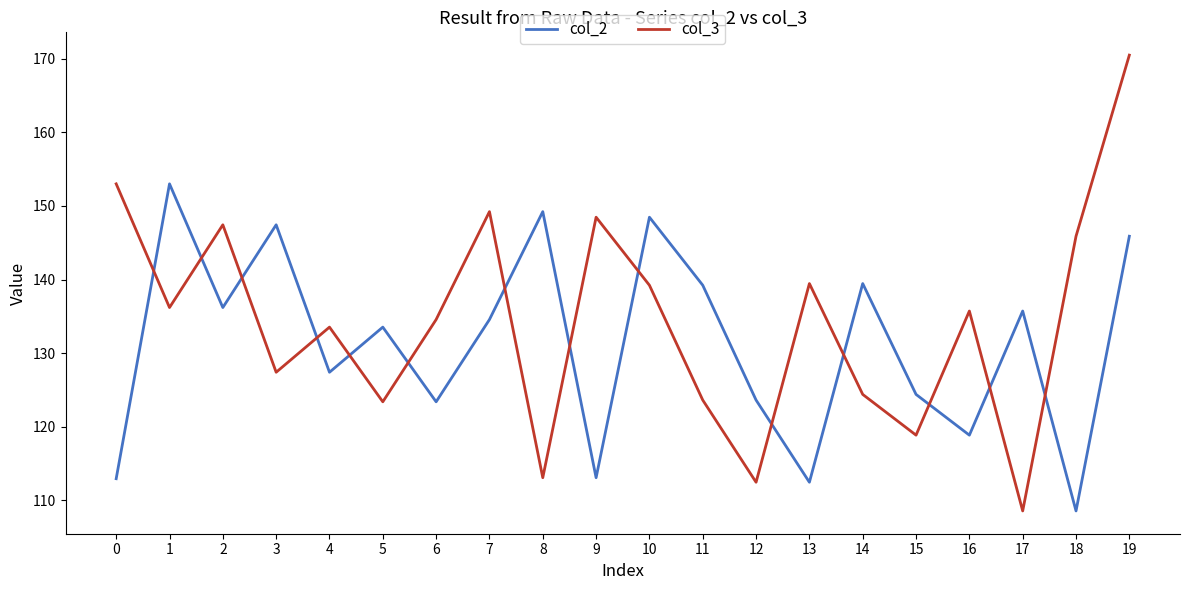

List the series in order of their peak value, highest first.

col_3, col_2